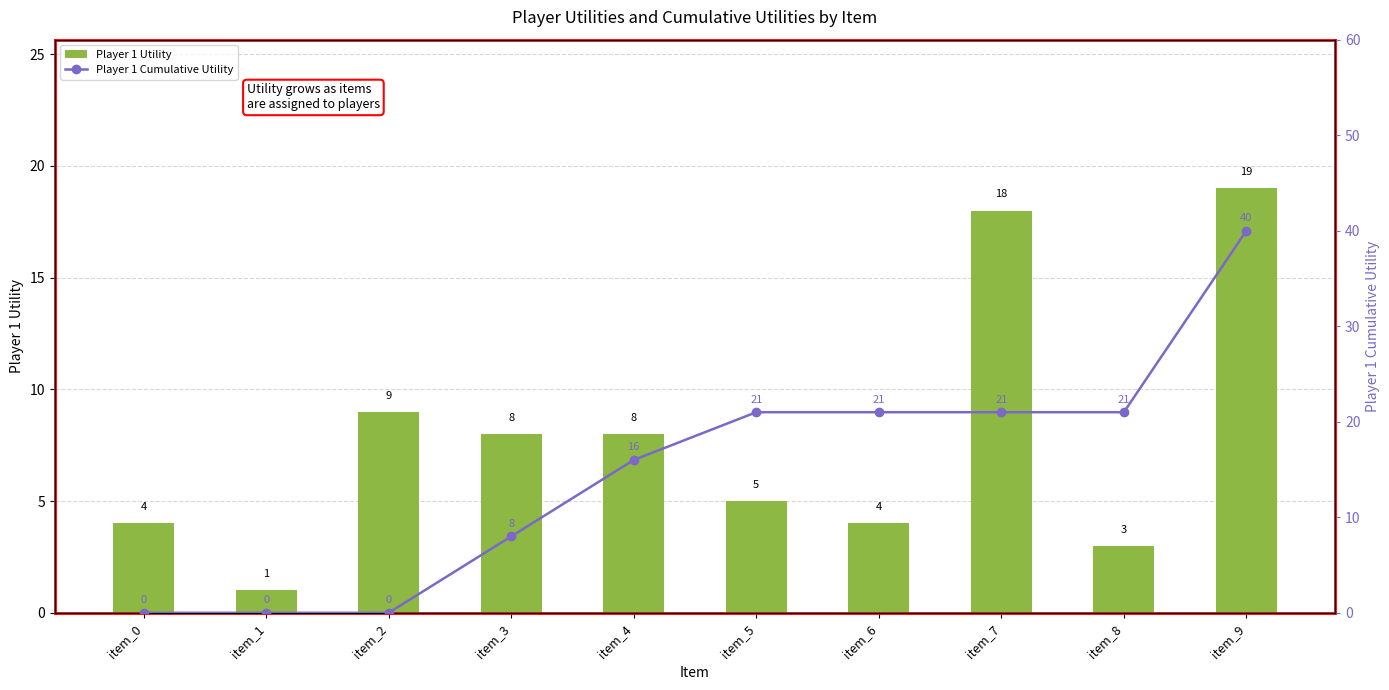

What is the average value of the Player 1 Cumulative Utility series?

15